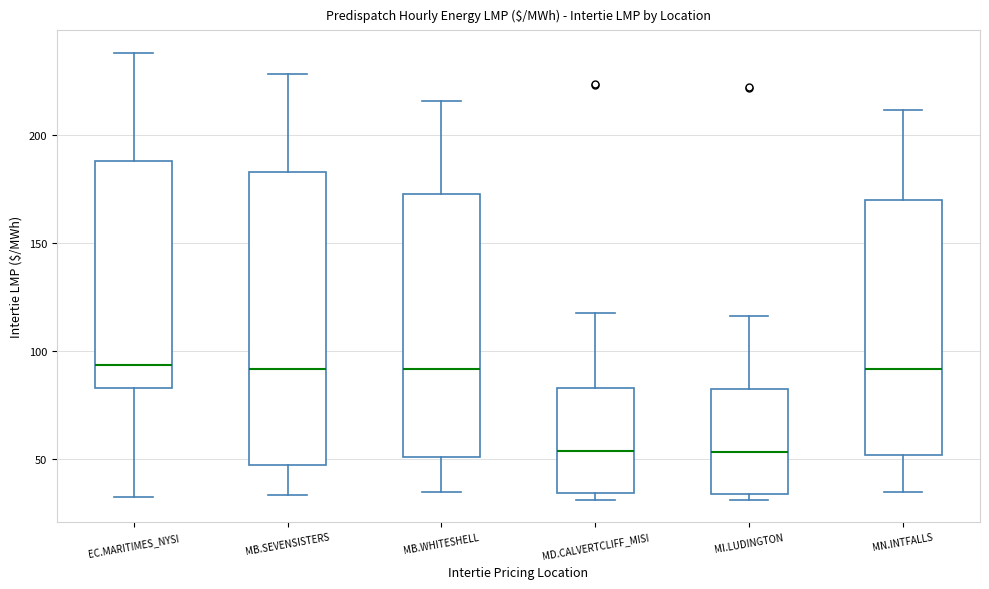

Reading left to right, transcribe this box plot: for each box, give where its median line is, the range the box spans, and where its two whiskers end, as read against the y-axis. The values are not printed on the chart, so give them approximately, as read against the axis.

EC.MARITIMES_NYSI: median 95, box 85 to 190, whiskers 35 to 240
MB.SEVENSISTERS: median 90, box 45 to 185, whiskers 35 to 230
MB.WHITESHELL: median 90, box 50 to 175, whiskers 35 to 215
MD.CALVERTCLIFF_MISI: median 55, box 35 to 85, whiskers 30 to 120
MI.LUDINGTON: median 55, box 35 to 80, whiskers 30 to 115
MN.INTFALLS: median 90, box 50 to 170, whiskers 35 to 210